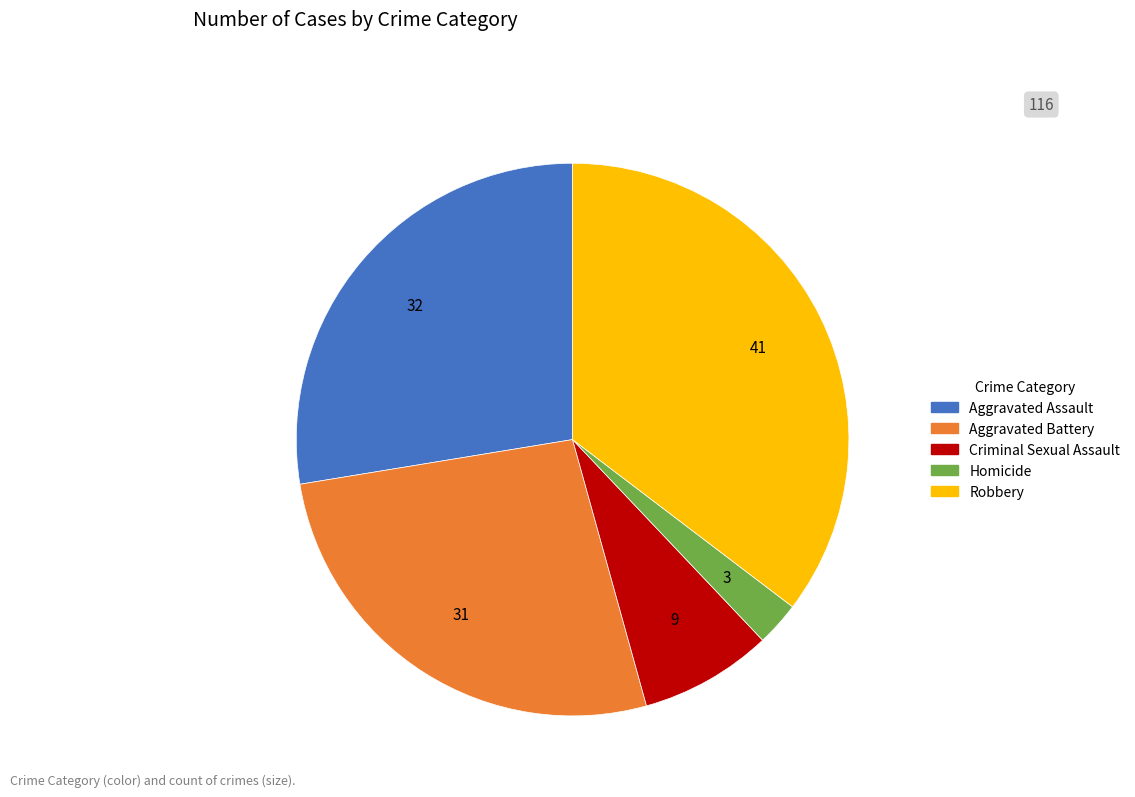

Rank the categories by value from lowest to highest.

Homicide, Criminal Sexual Assault, Aggravated Battery, Aggravated Assault, Robbery